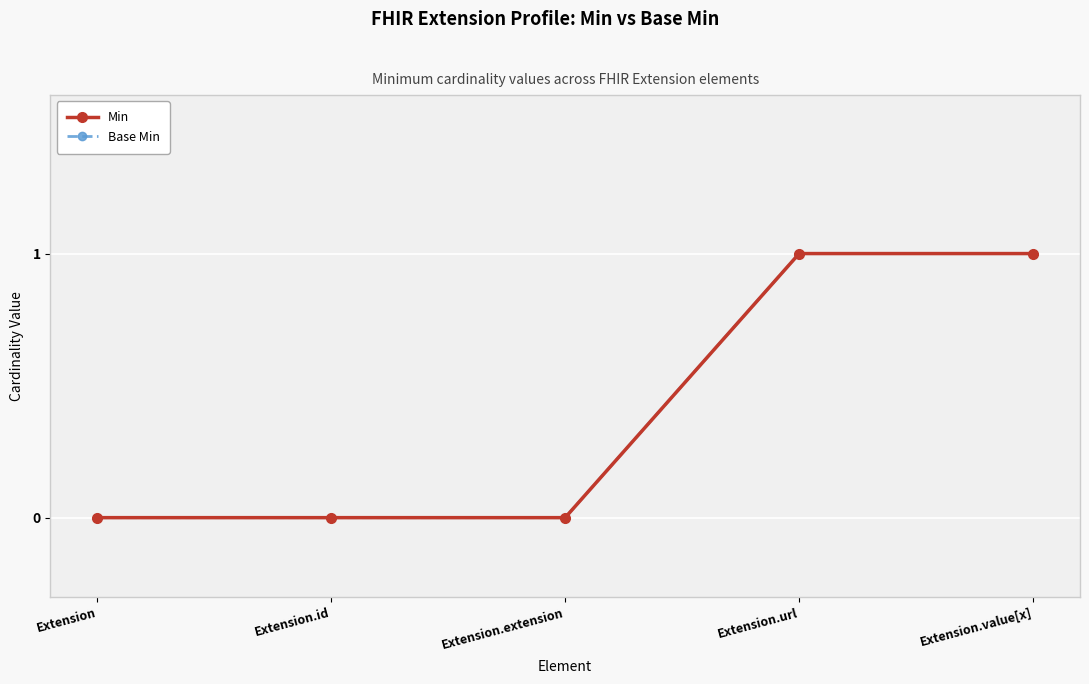

What is the label of the 2nd point from the right?

Extension.url